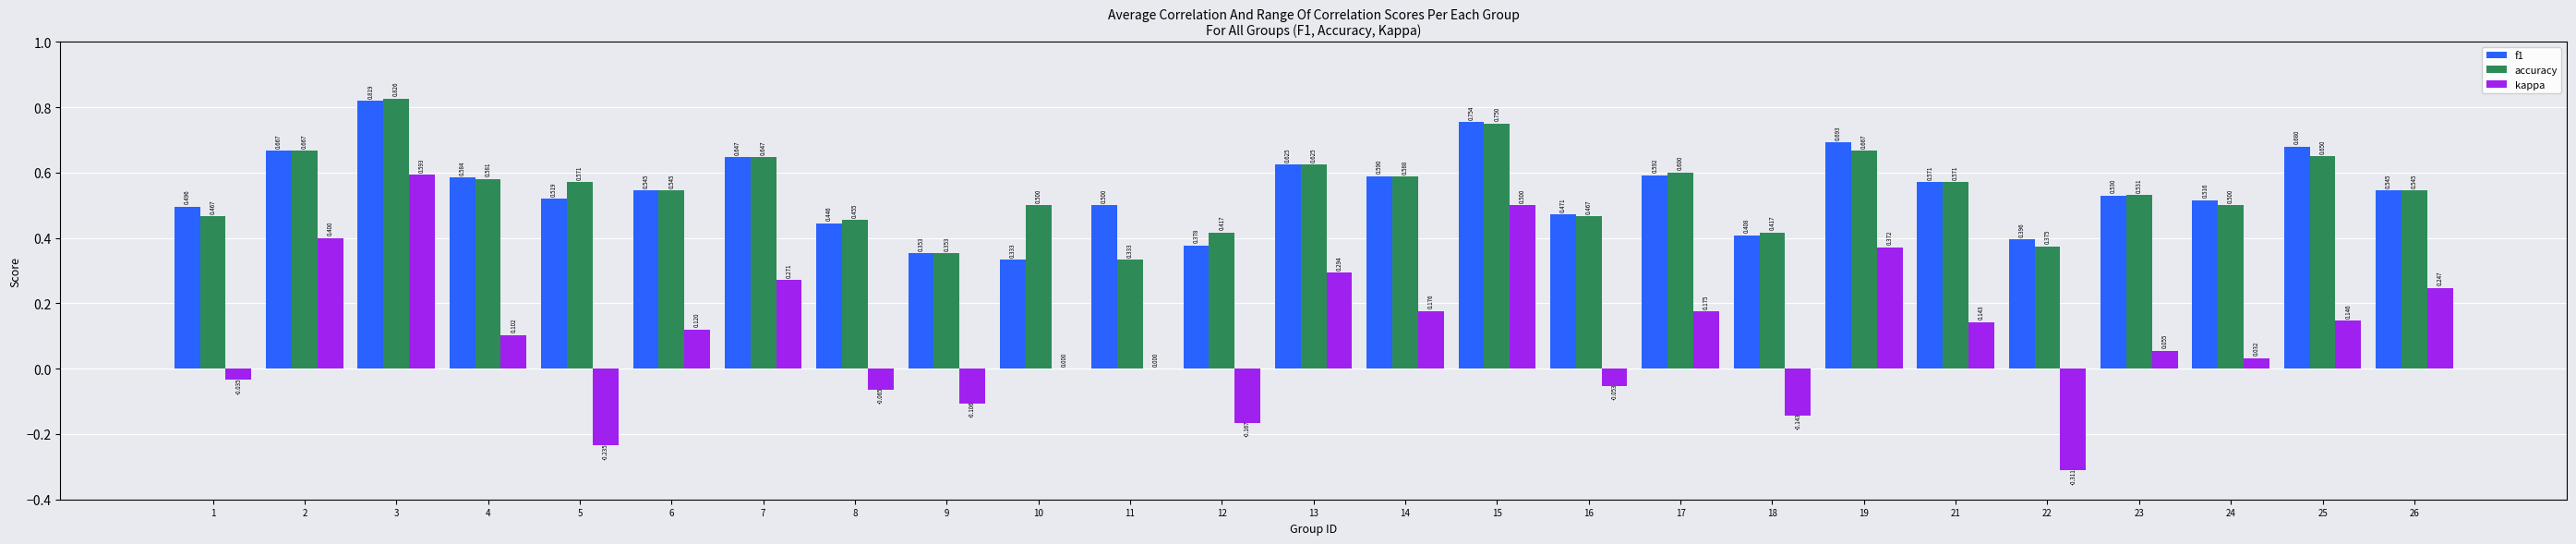

Which series has the largest range (max minus min)?

kappa